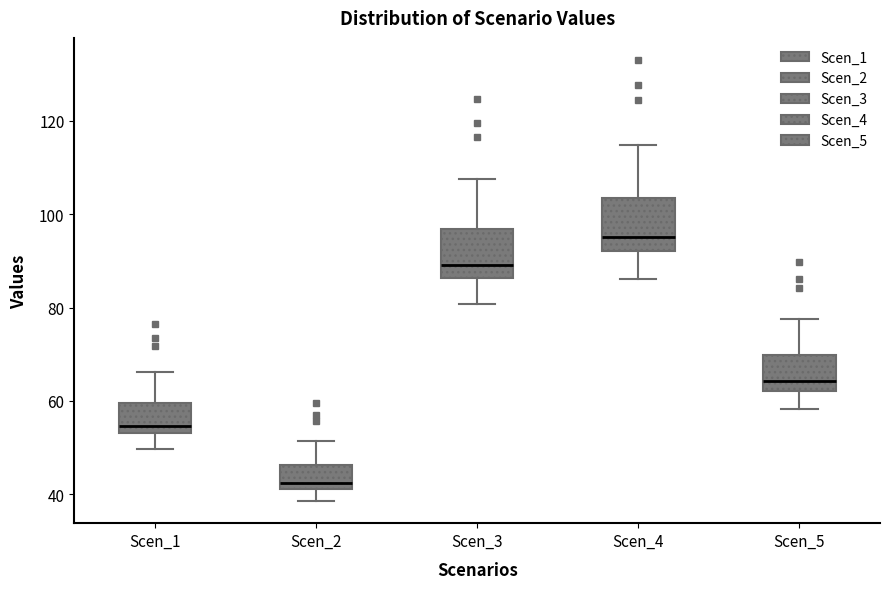

Reading left to right, read every box against the y-axis: the position of its median line, the range the box covers, and the ends of its whiskers. The values are not printed on the chart, so give them approximately, as read against the axis.

Scen_1: median 54 (just above the box's lower edge), box 54 to 60, whiskers 50 to 66
Scen_2: median 42 (just above the box's lower edge), box 42 to 46, whiskers 38 to 52
Scen_3: median 90, box 86 to 96, whiskers 80 to 108
Scen_4: median 96, box 92 to 104, whiskers 86 to 114
Scen_5: median 64, box 62 to 70, whiskers 58 to 78